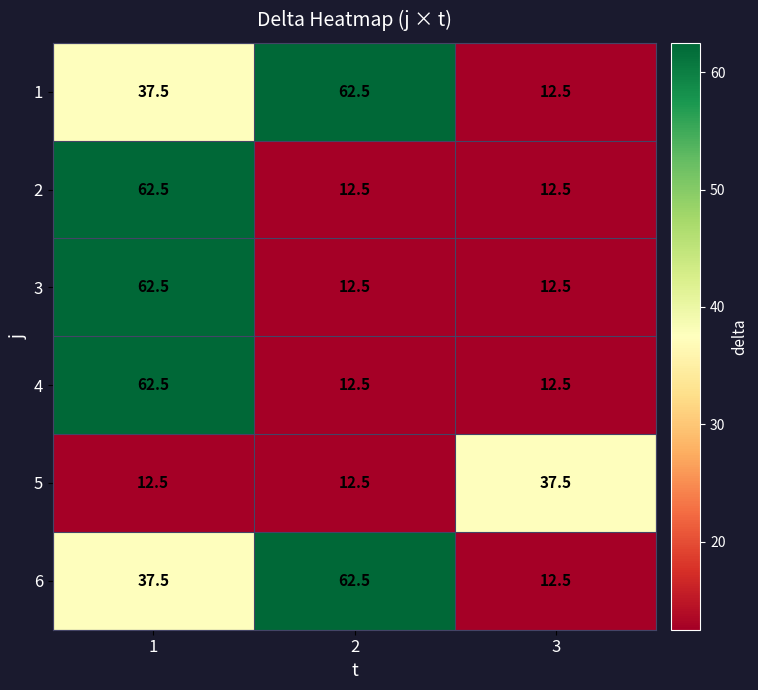

What is the difference between the maximum and second lowest values in the 4 series?

50.0